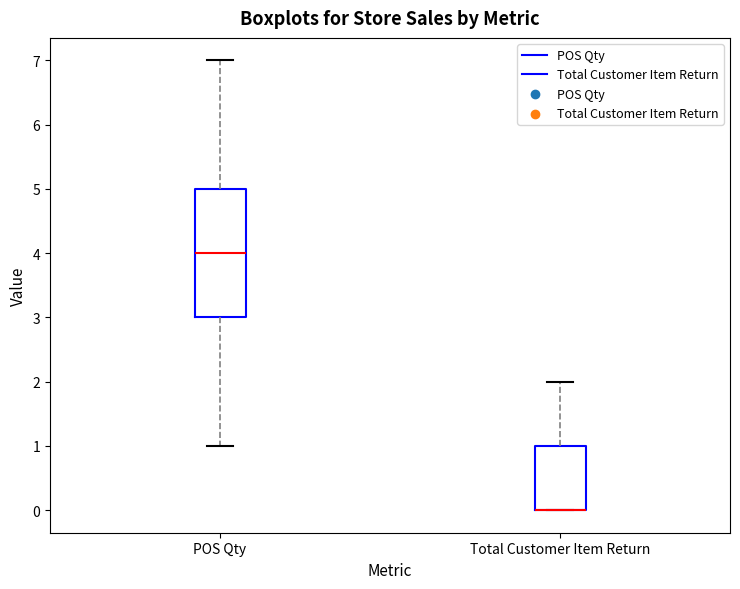

Where is the upper edge of the box for POS Qty on the y-axis? The values are not printed on the chart, so give them approximately, as read against the axis.

5